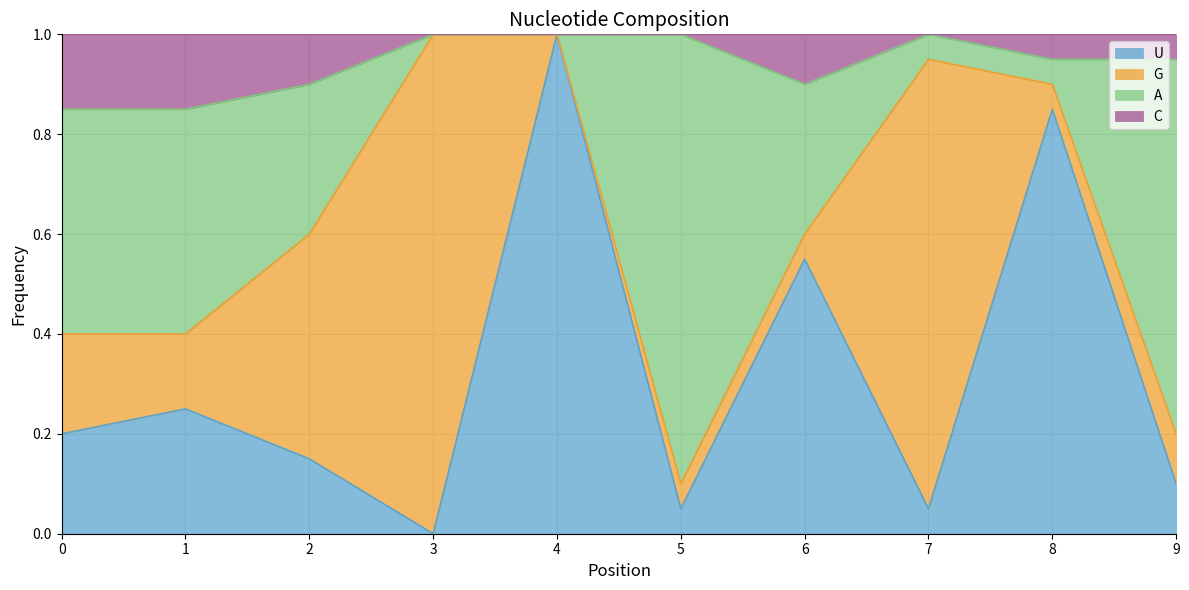

What are all the series names shown in the legend?

U, G, A, C